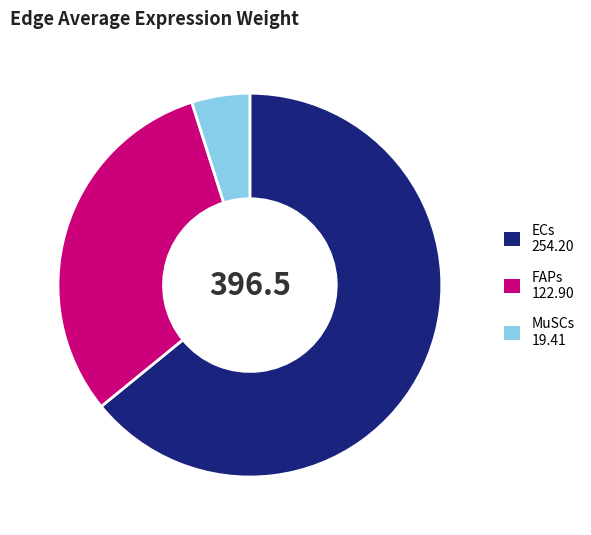

Rank the categories by value from highest to lowest.

ECs, FAPs, MuSCs